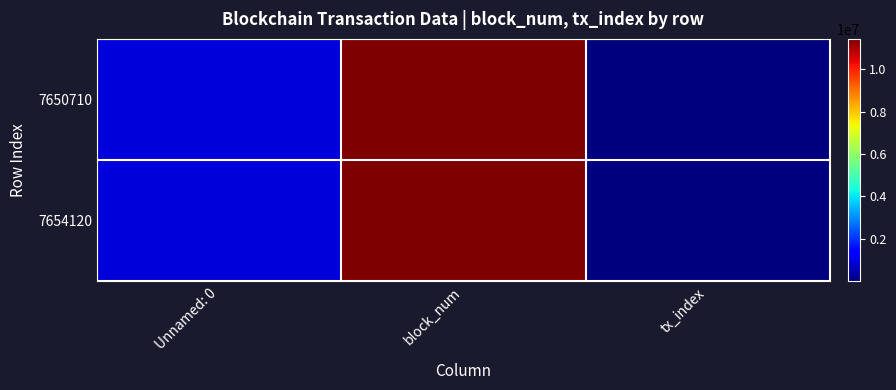

What is the spread (max minus min) of values at Unnamed: 0?

3410